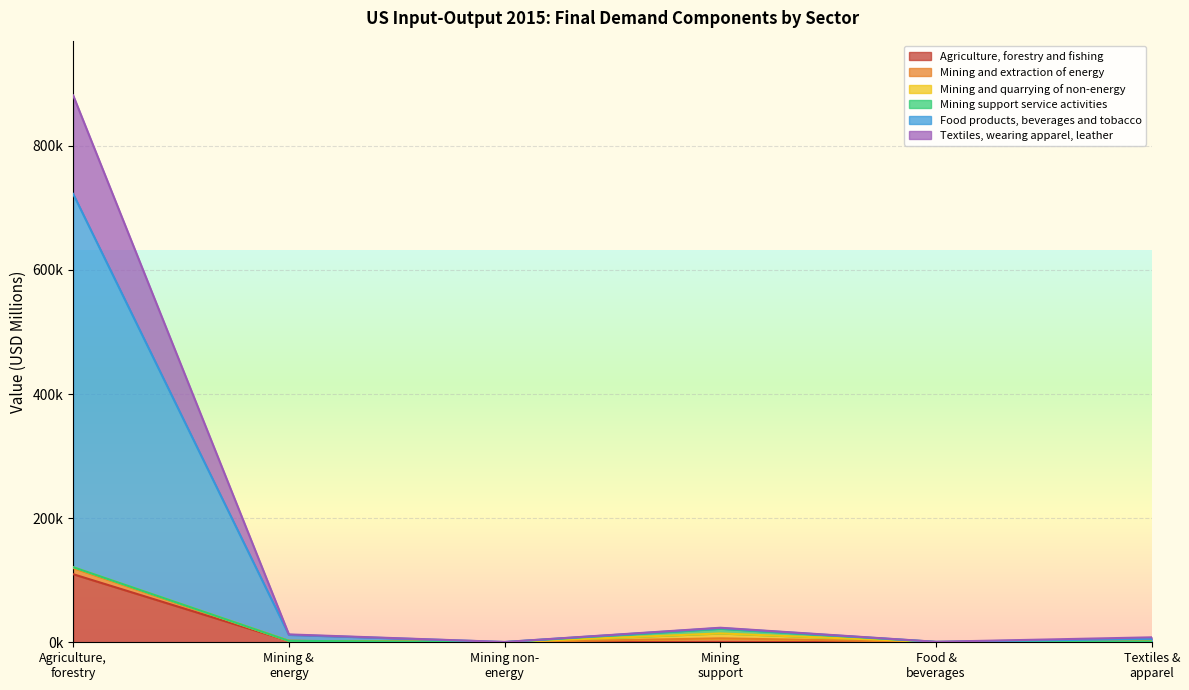

Between Agriculture,
forestry and Mining non-
energy, which is larger?

Agriculture,
forestry